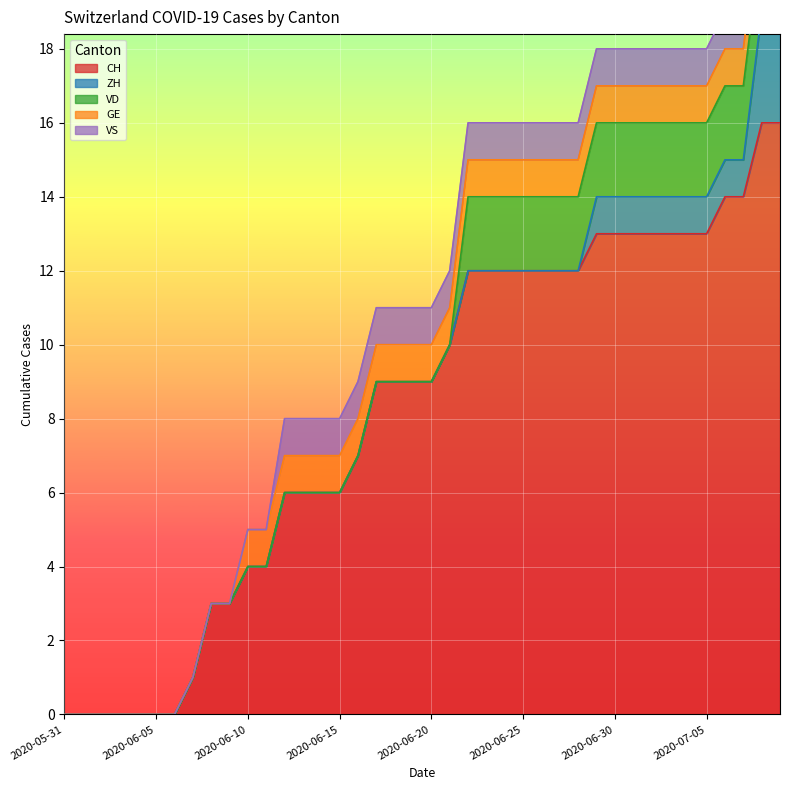

Which series has the largest total across all categories?

CH